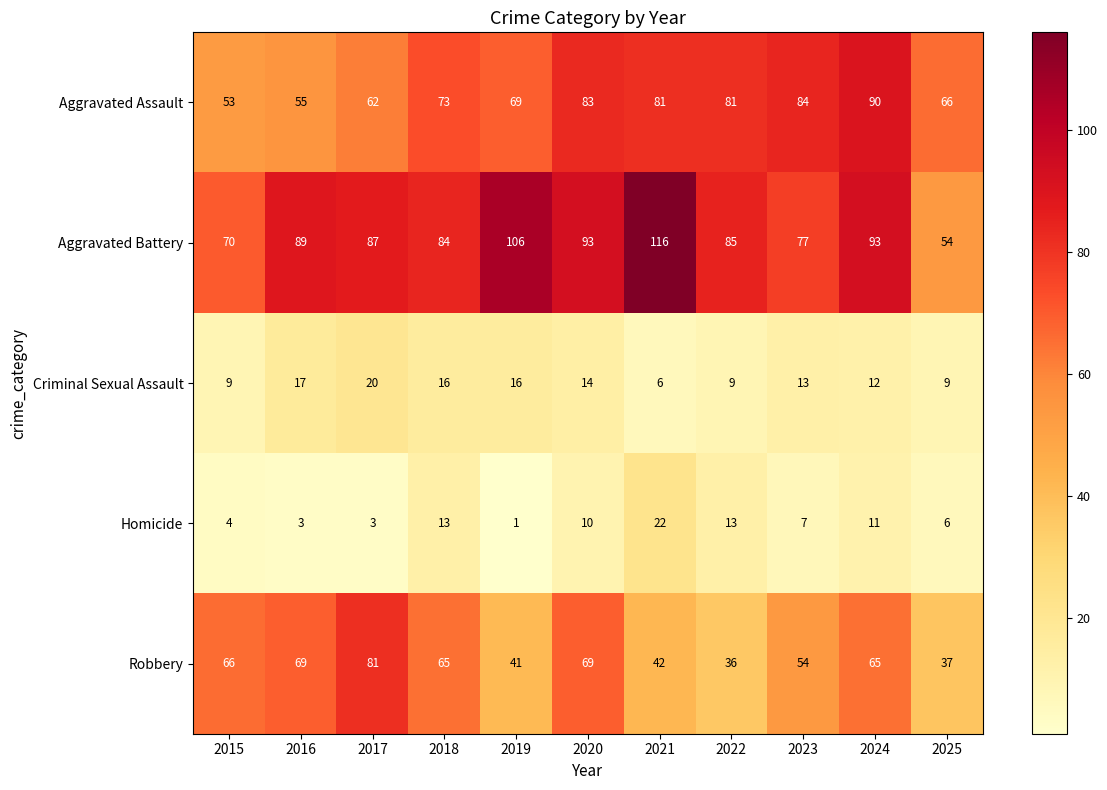

What is the maximum value shown in the chart?

116